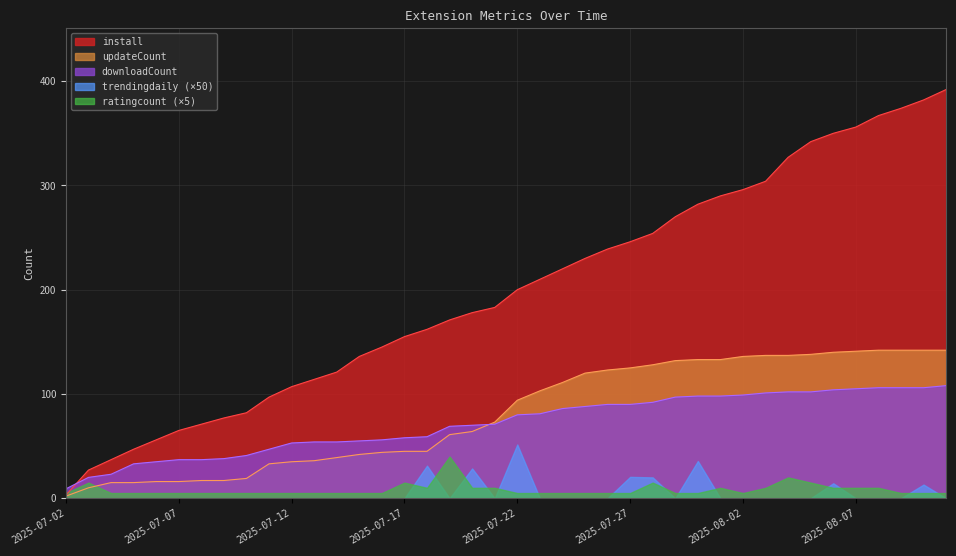

Which series has the largest range (max minus min)?

install